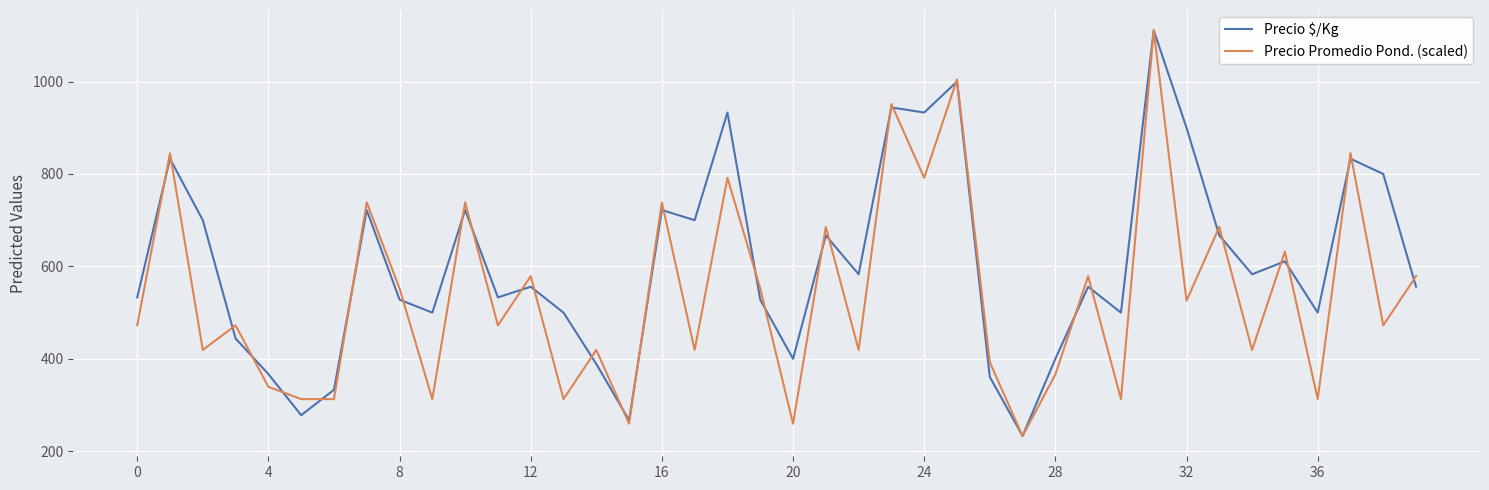

Which series has the largest total across all categories?

Precio $/Kg